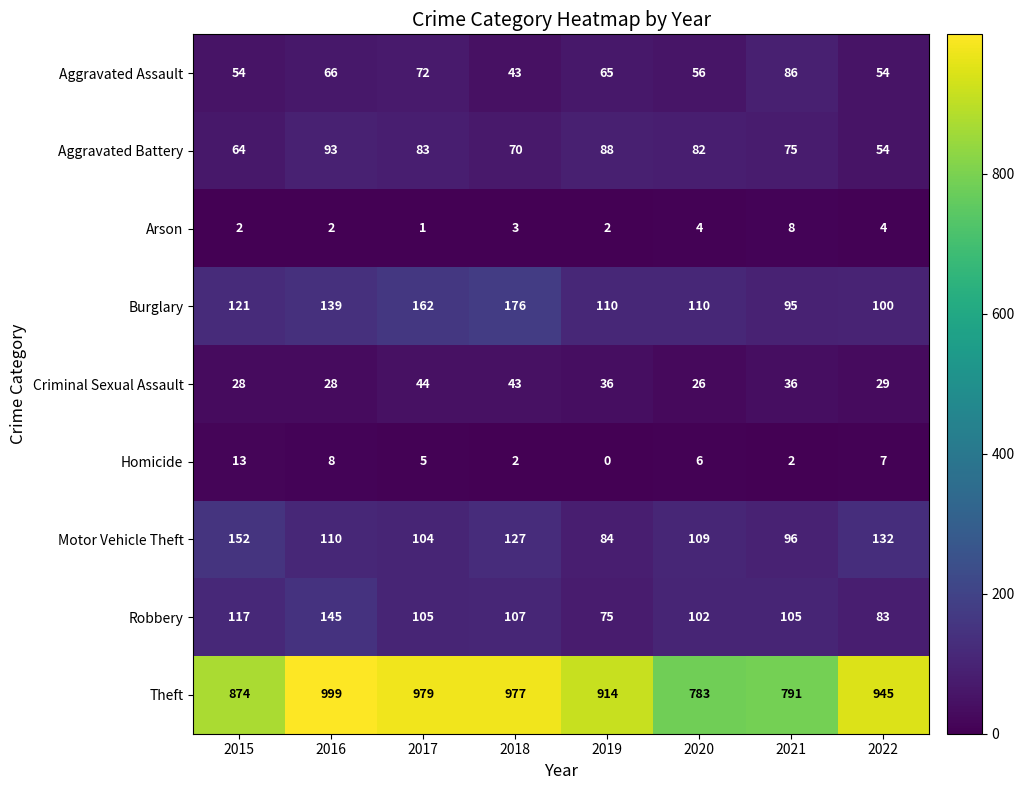

What is the difference between the maximum and minimum values in the Theft series?

216